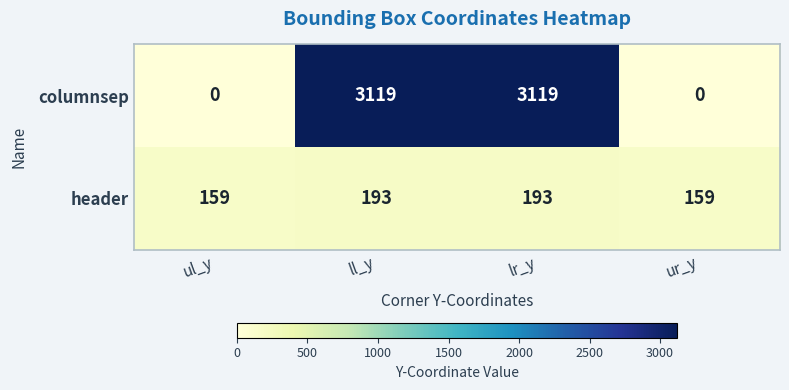

The value of header at ur_y is 159. True or false?

True